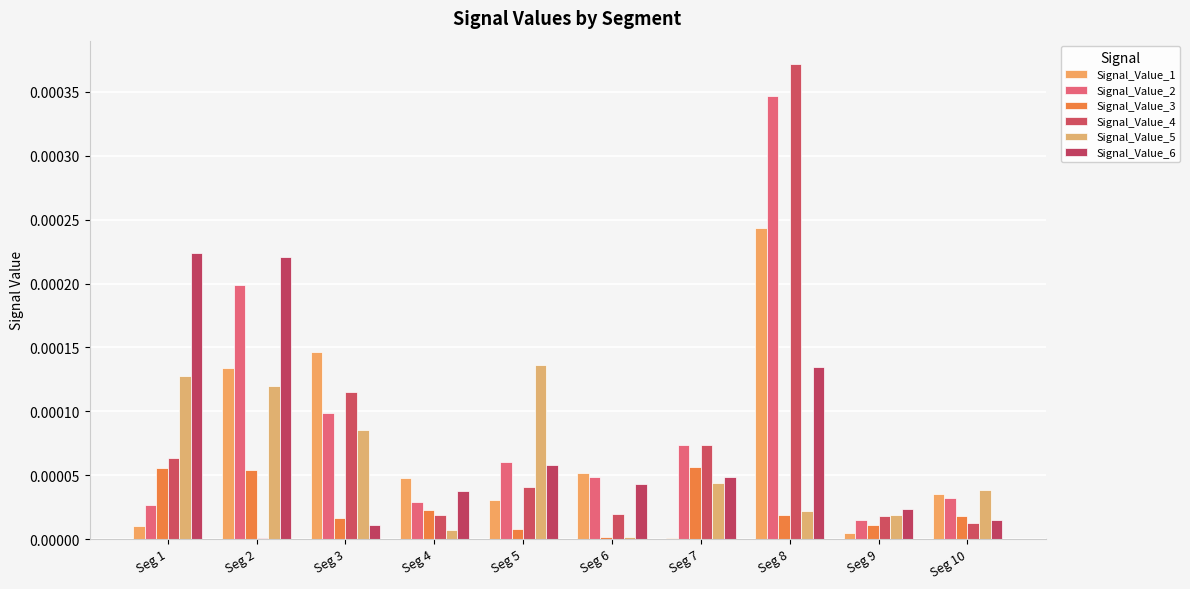

At which label does Signal_Value_6 reach its minimum?

Seg 3